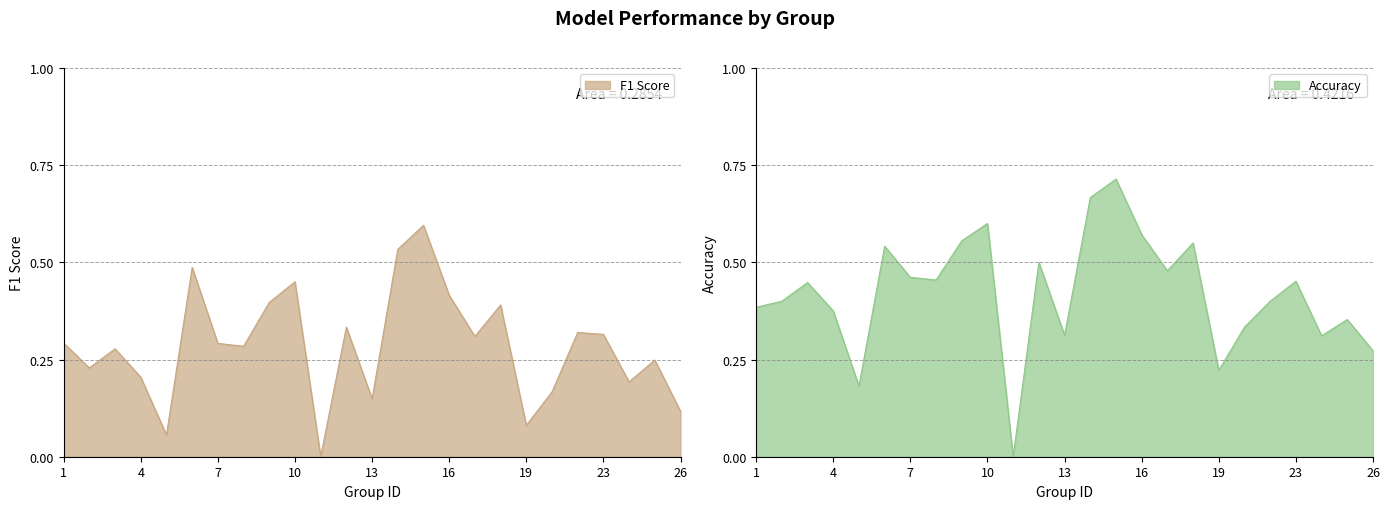

What is the sum of all accuracy values?

10.5